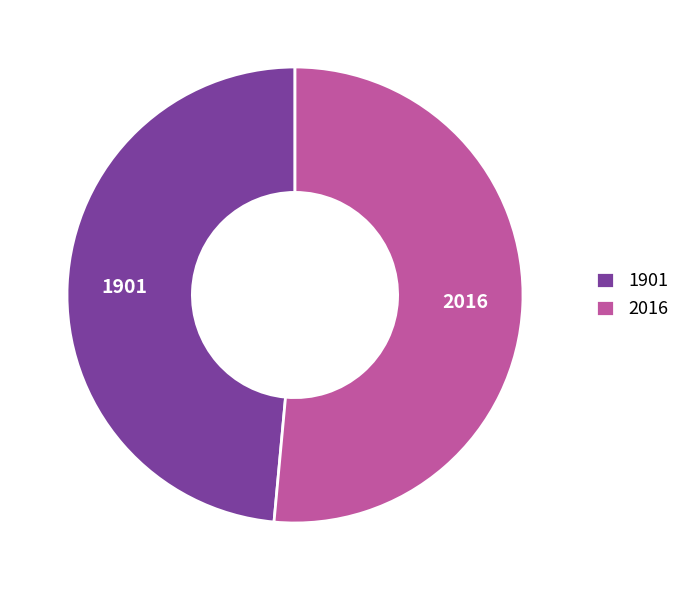

Is it true that 2016 is 61% of the pie?

False